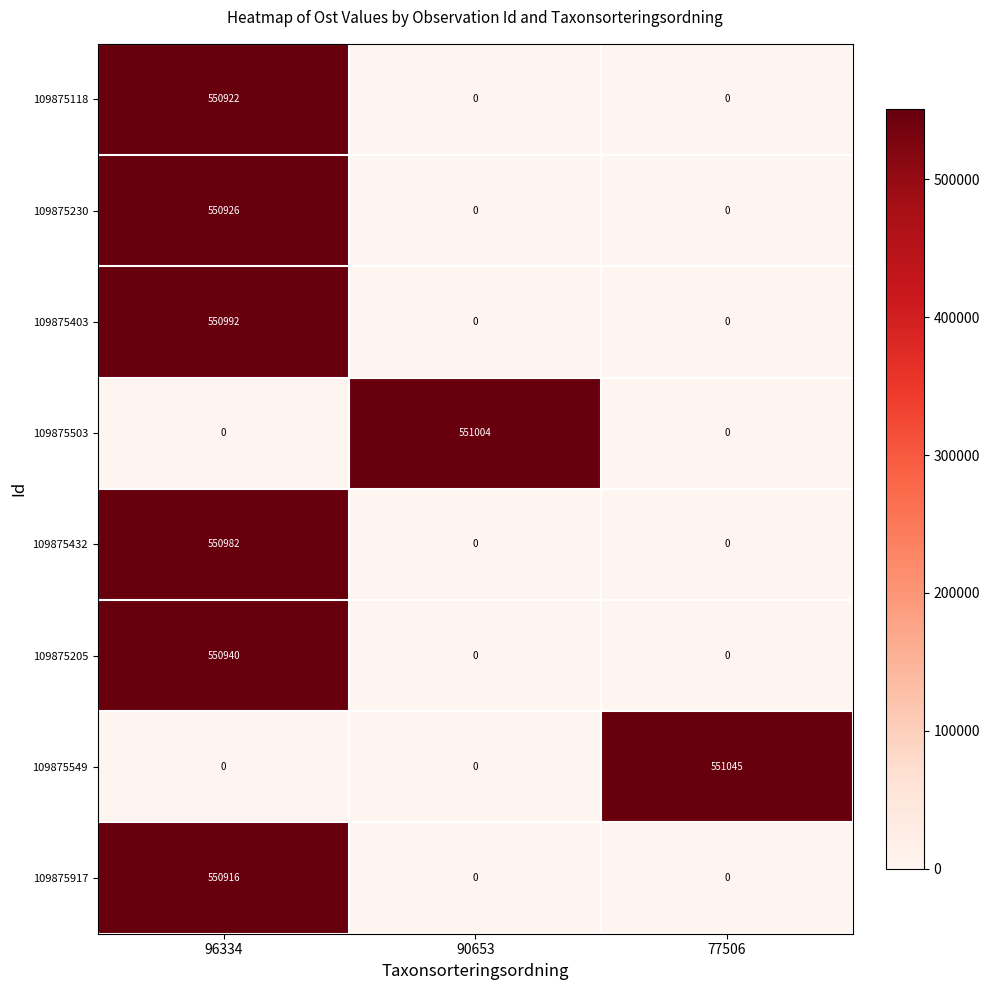

Which series has the widest spread of values?

109875549